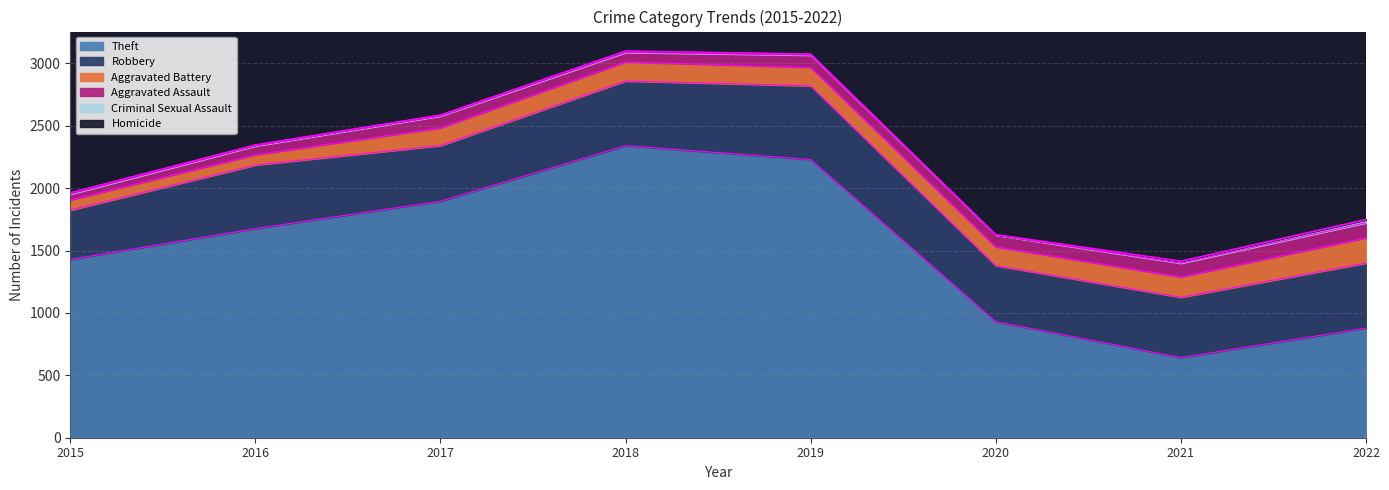

What is the difference between the second highest and second lowest values in the Robbery series?

75